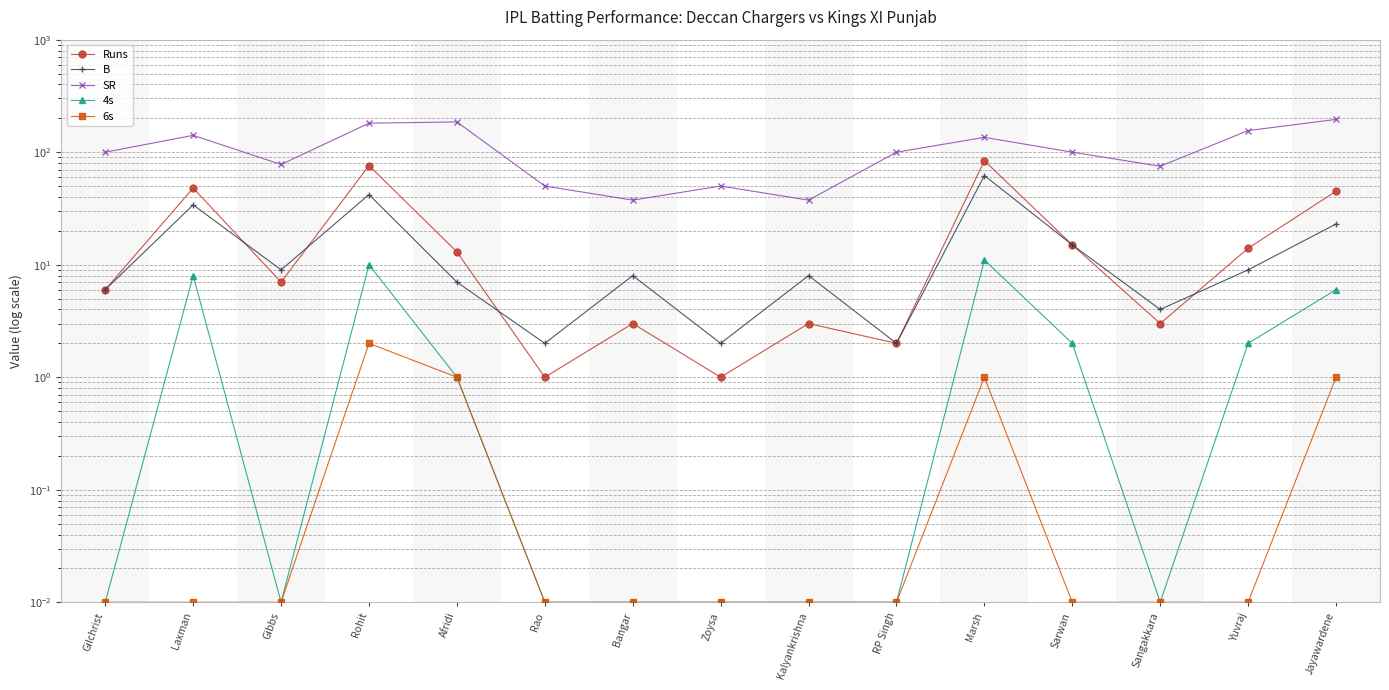

What is the maximum value for 4s?

11.0